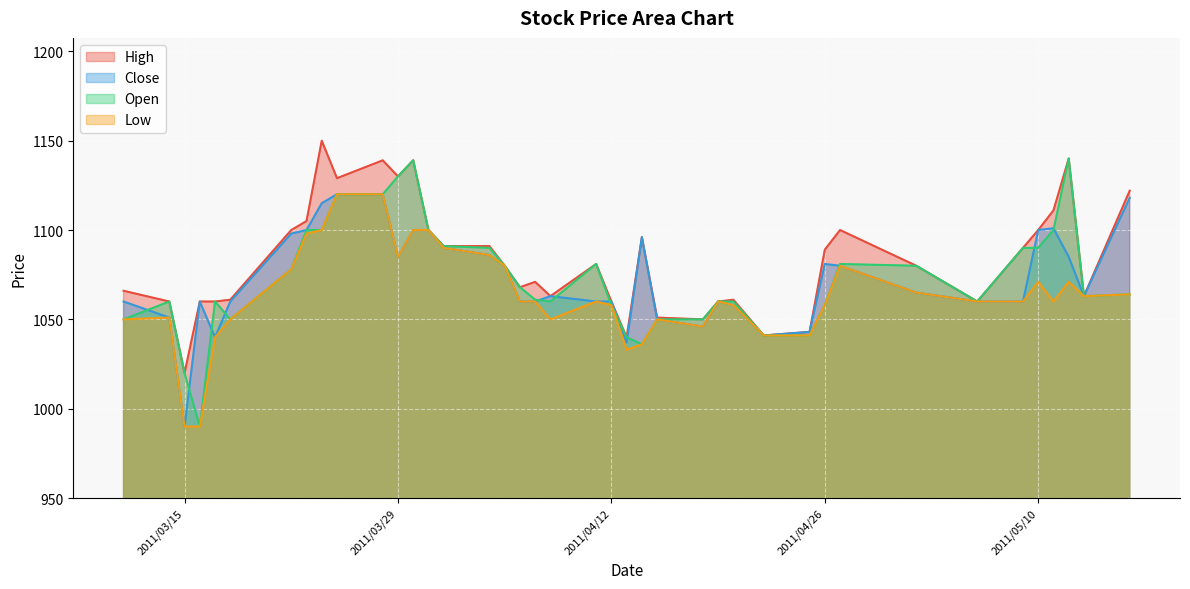

True or false: Low has a value of 1050 at 2011/03/18.

True